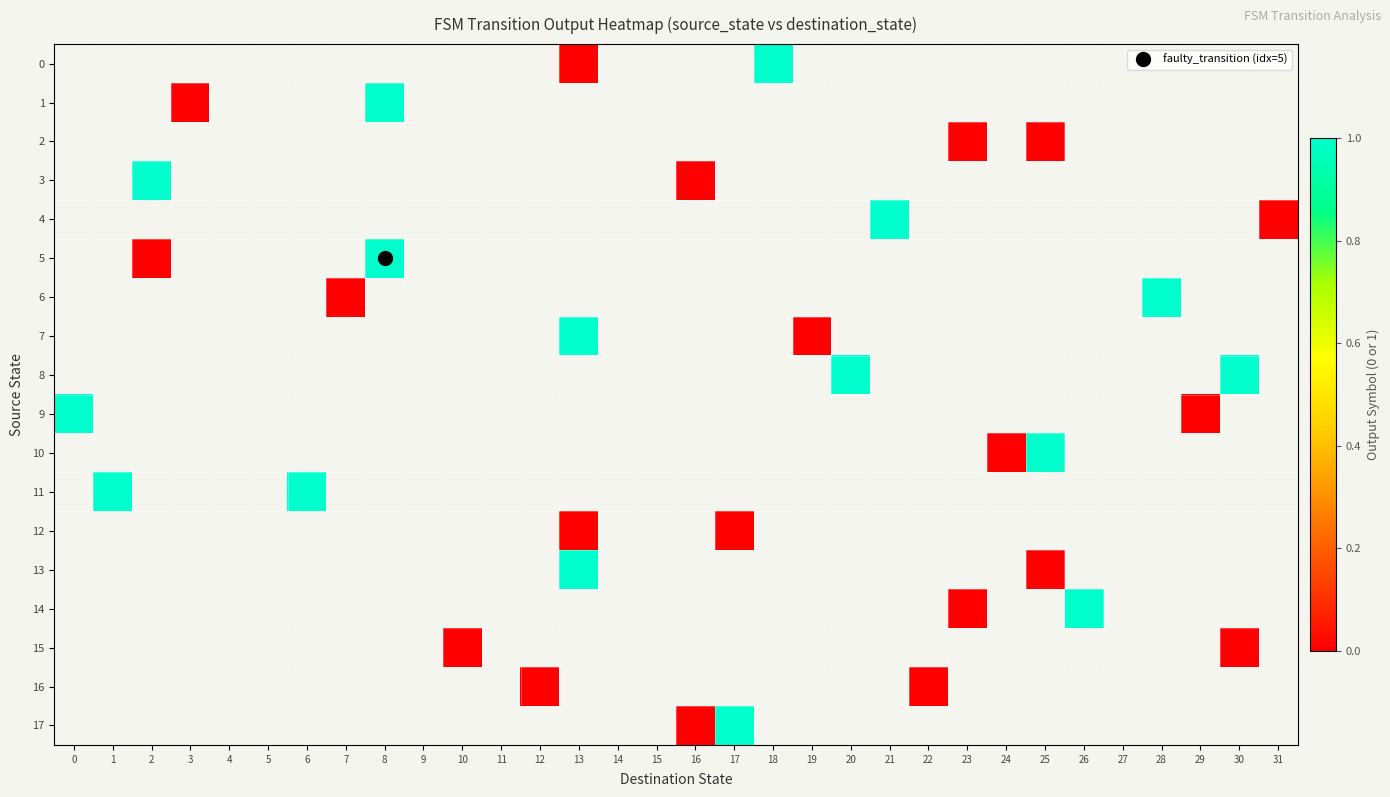

Which category has the highest value across all series?

18